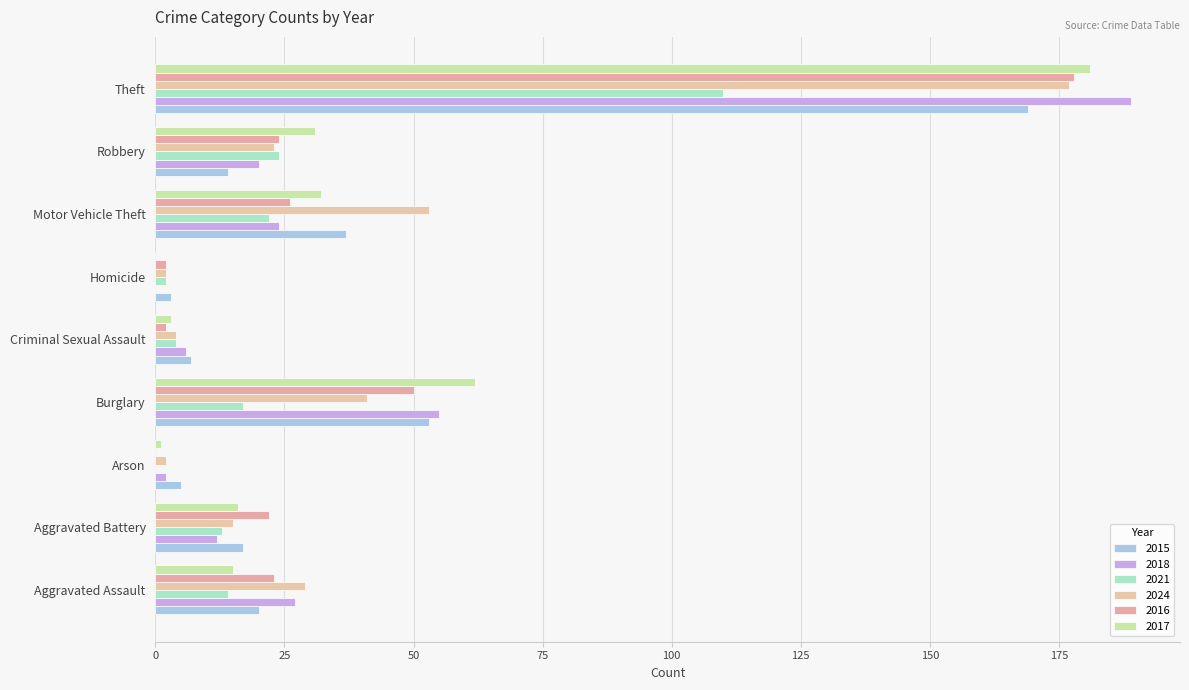

What is the difference between the second highest and second lowest values in the 2016 series?

48